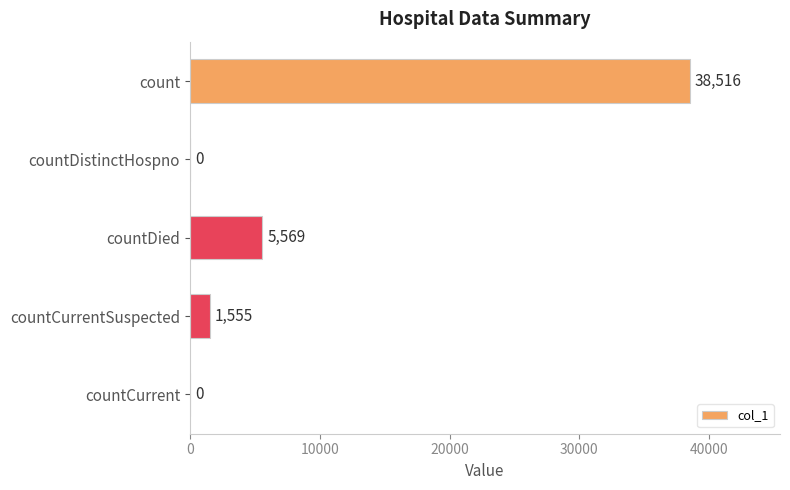

Count the number of data series in this chart.

1